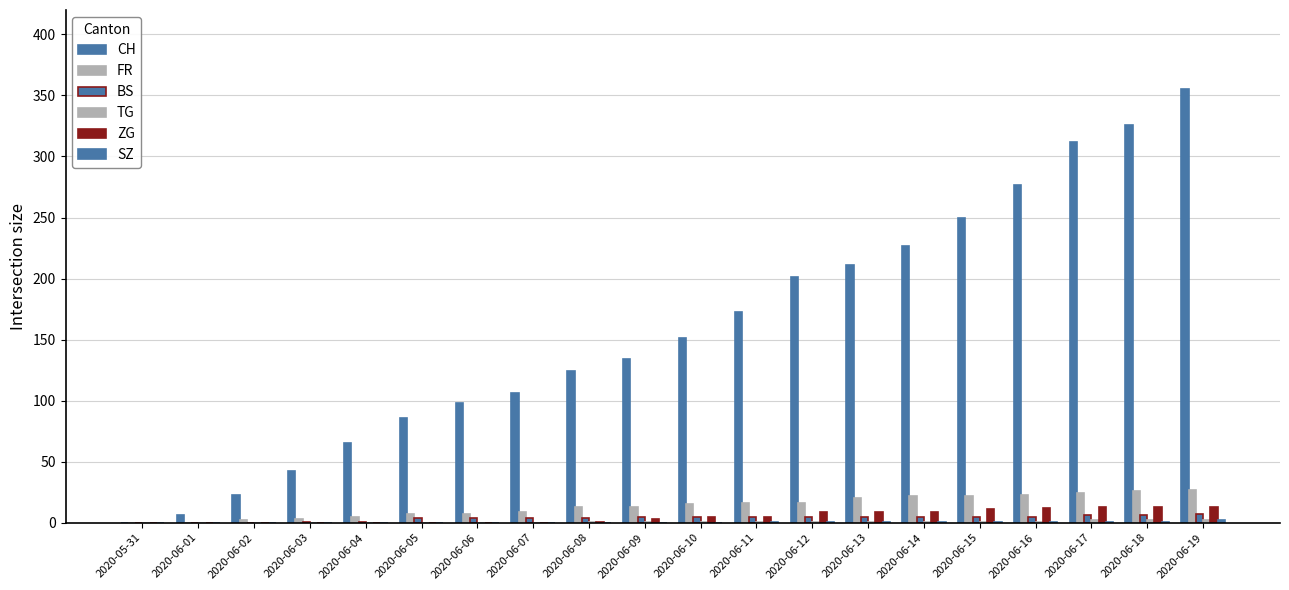

What is the total value across all series at 2020-06-14?

265